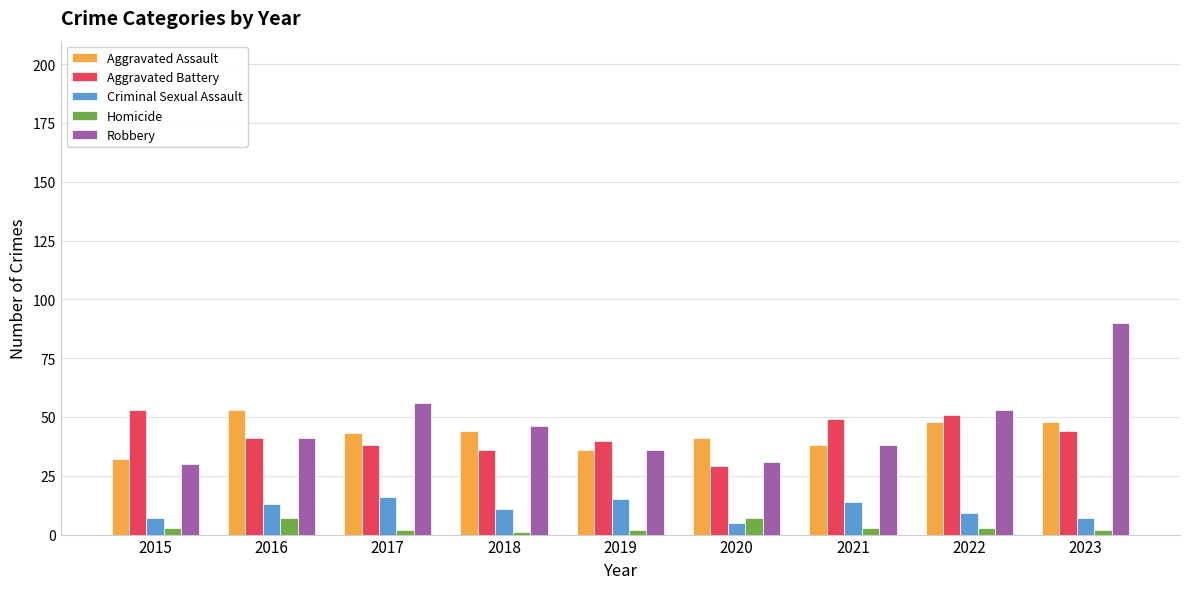

True or false: Robbery has a value of 45 at 2020.

False